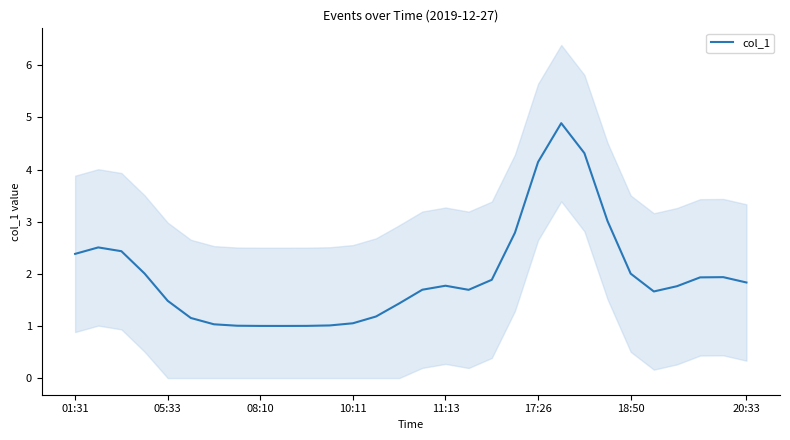

Where is the first local minimum?

9